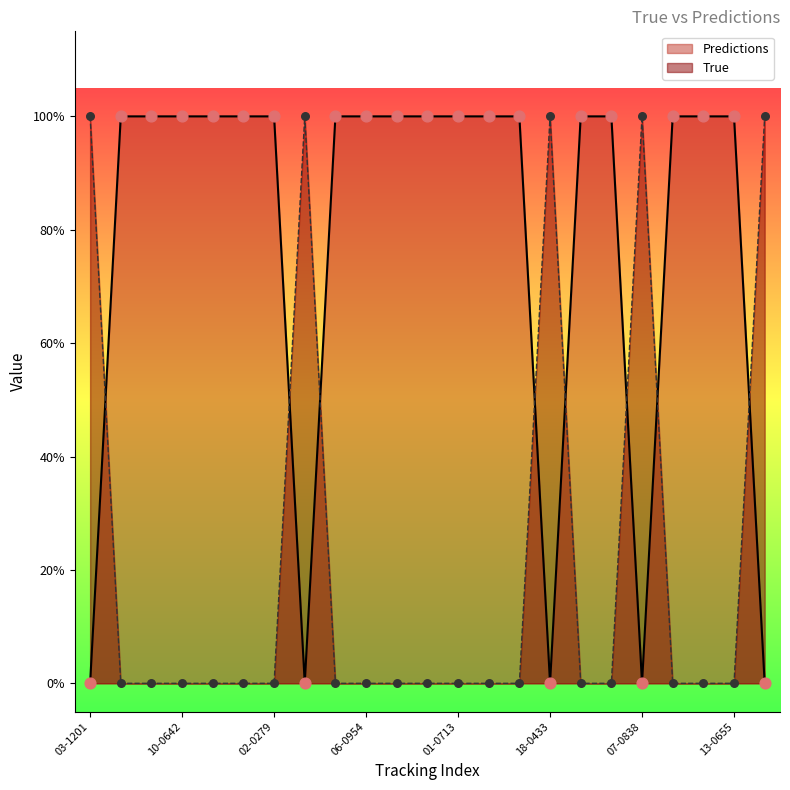

Which series contains the highest Y value?

True